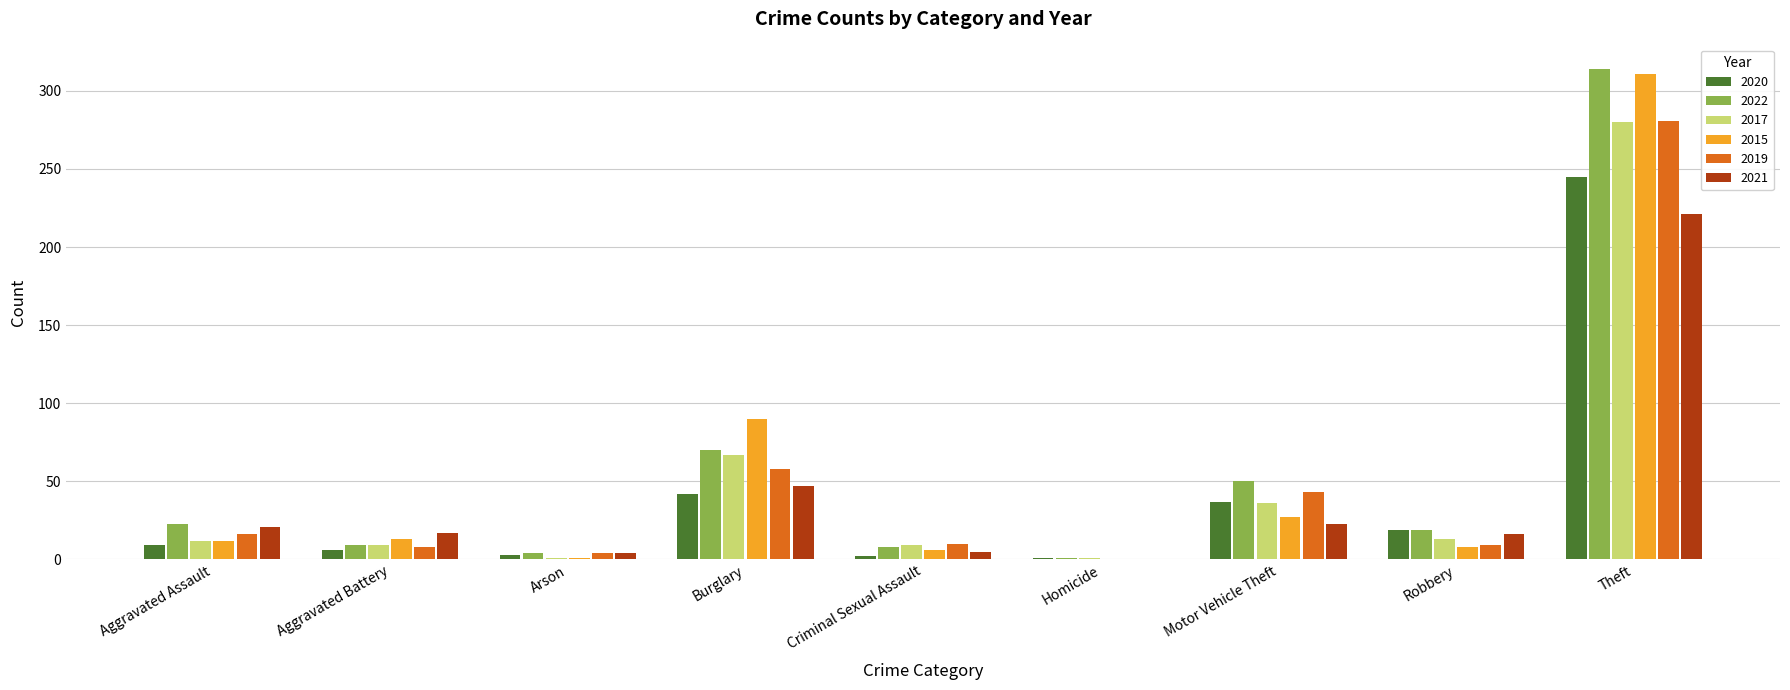

What is the maximum value shown in the chart?

314